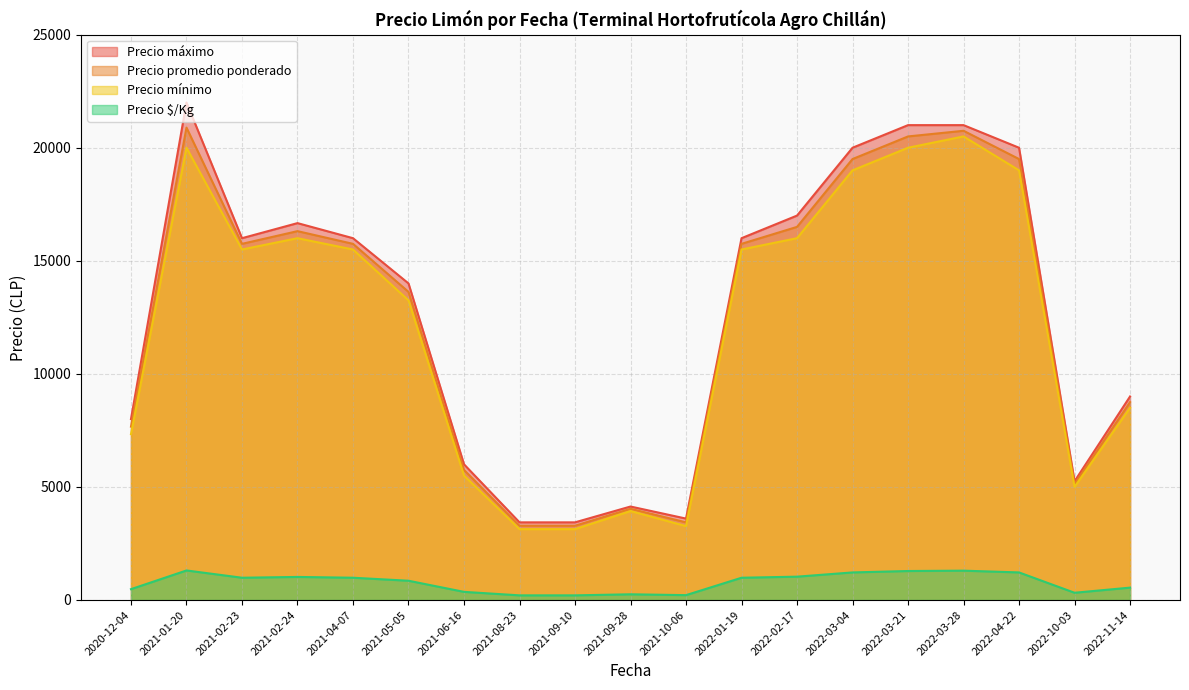

Which series has the largest range (max minus min)?

Precio máximo